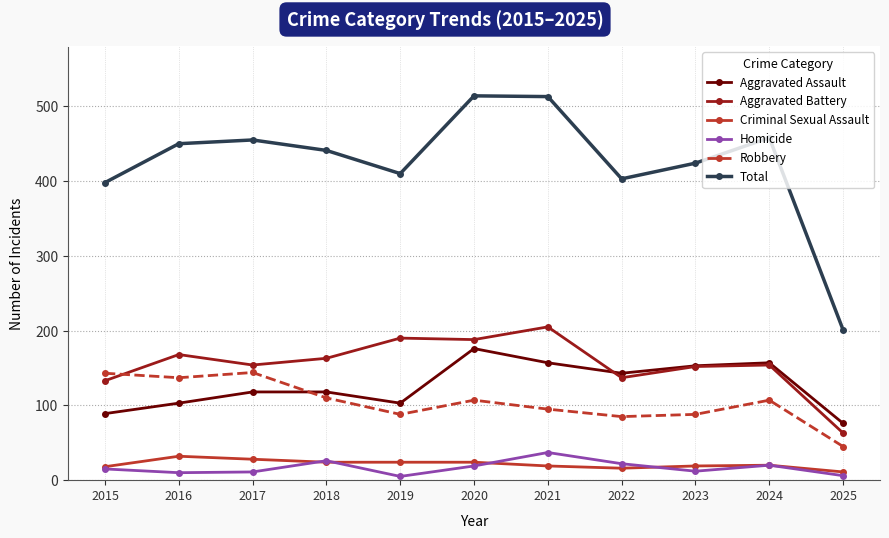

What is the difference between the highest and lowest values at 2015?

383